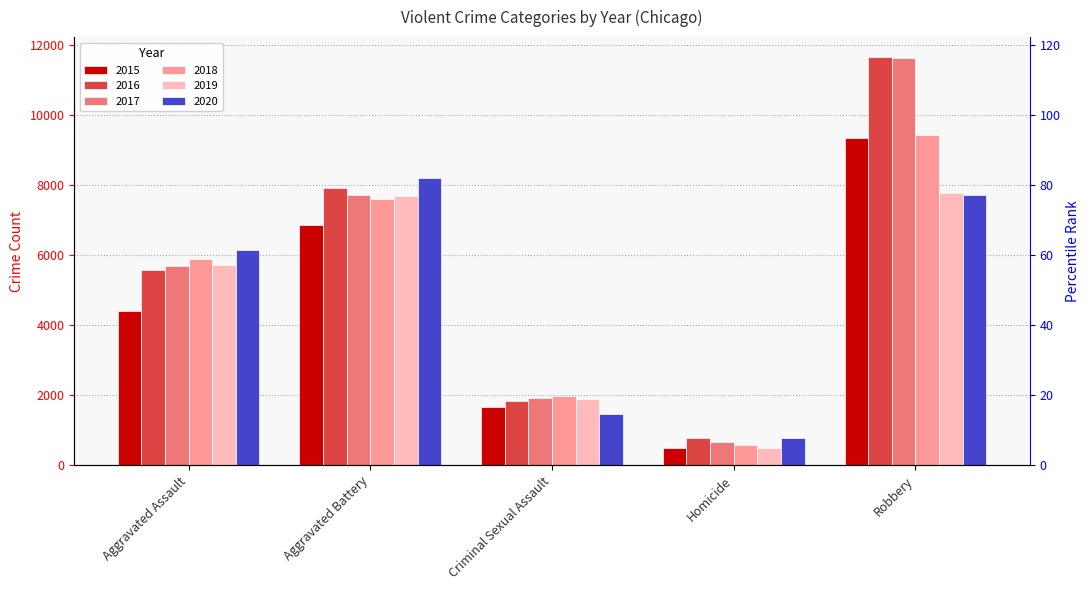

The value of 2015 at Robbery is 4954. True or false?

False